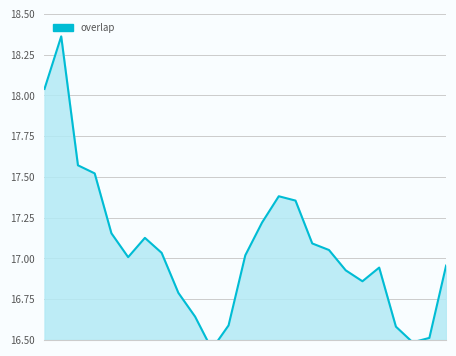

Reading left to right, extract all data points from this chart.

18	18	17	17	17	17	17	17	17	17	17	17	17	17	17	17	17	17	17	17	17	17	17	17	17